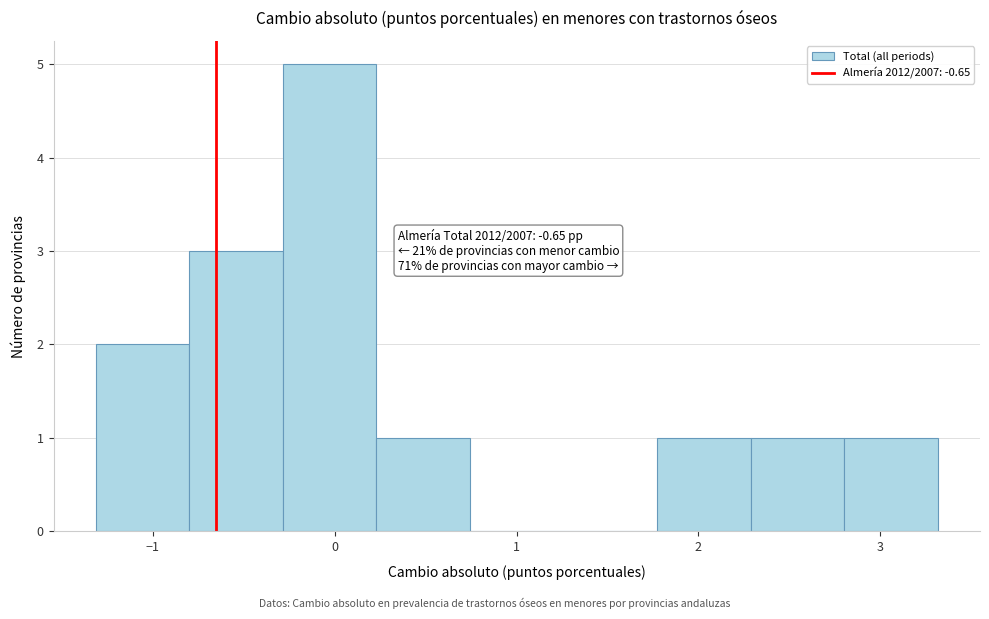

Over which range of the x-axis is the bar tallest?

-0.3 to 0.2